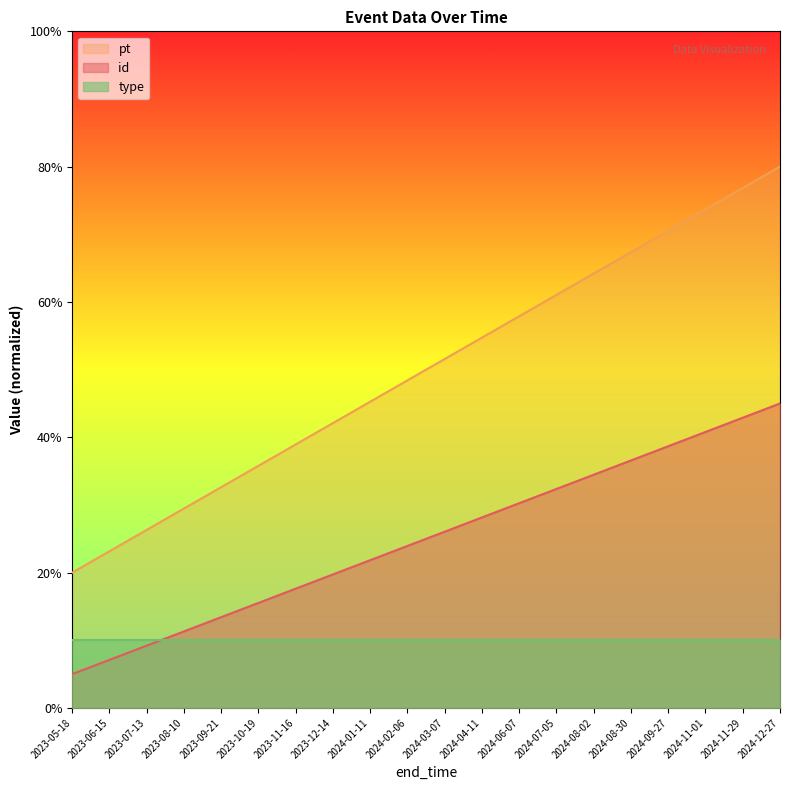

What is the greatest value displayed?

80.0